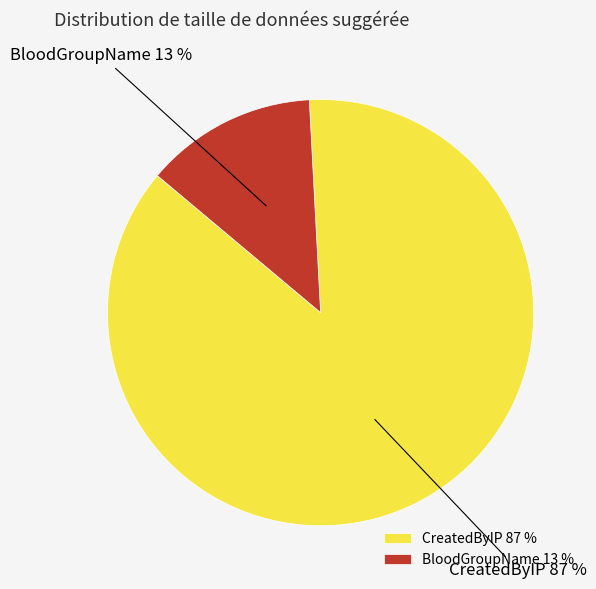

To the nearest percent, what percentage of the pie is CreatedByIP?

87%